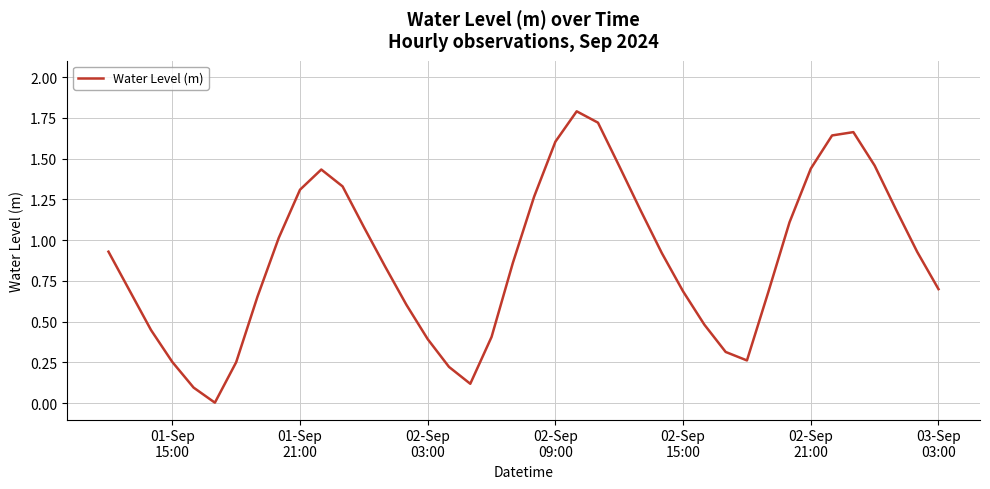

What is the difference between the maximum and minimum values?

1.8